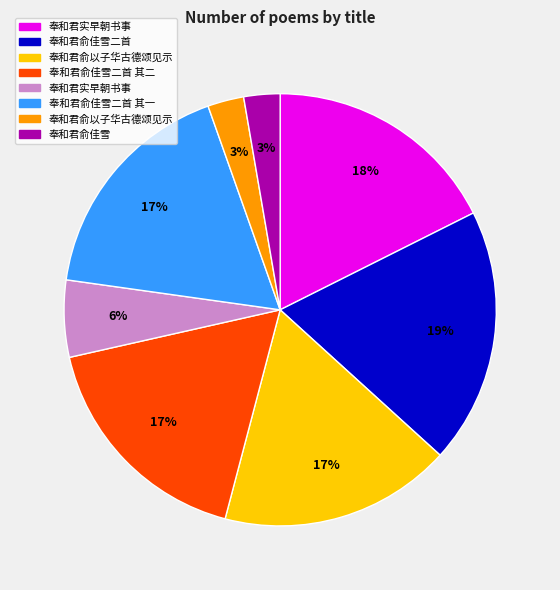

Is there a majority slice in this chart?

No